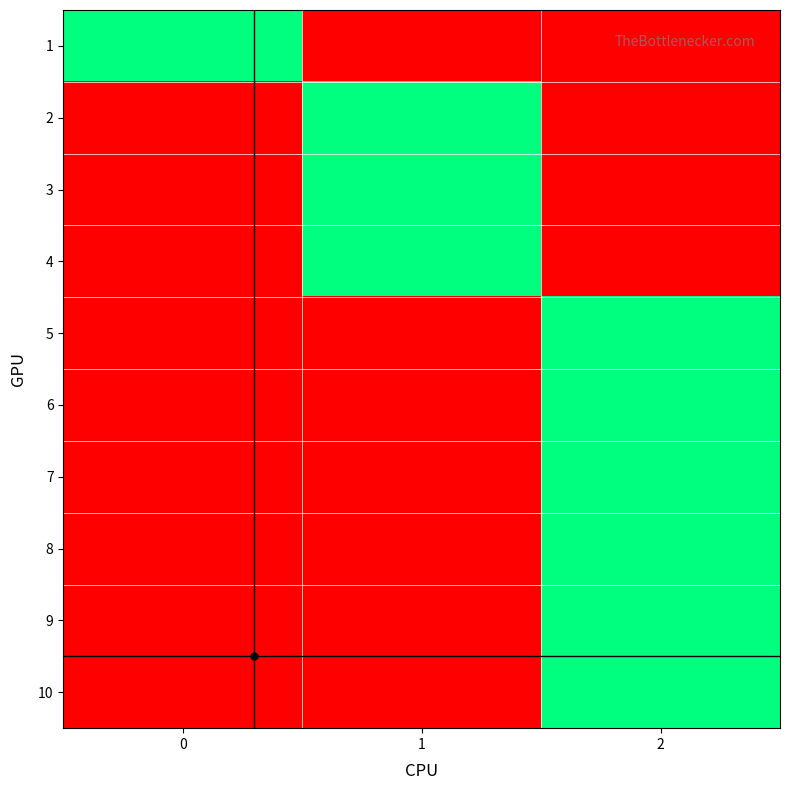

Reading right to left, list all the values displayed in this chart.

1: 2=0	1=0	0=1
2: 2=0	1=1	0=0
3: 2=0	1=1	0=0
4: 2=0	1=1	0=0
5: 2=1	1=0	0=0
6: 2=1	1=0	0=0
7: 2=1	1=0	0=0
8: 2=1	1=0	0=0
9: 2=1	1=0	0=0
10: 2=1	1=0	0=0